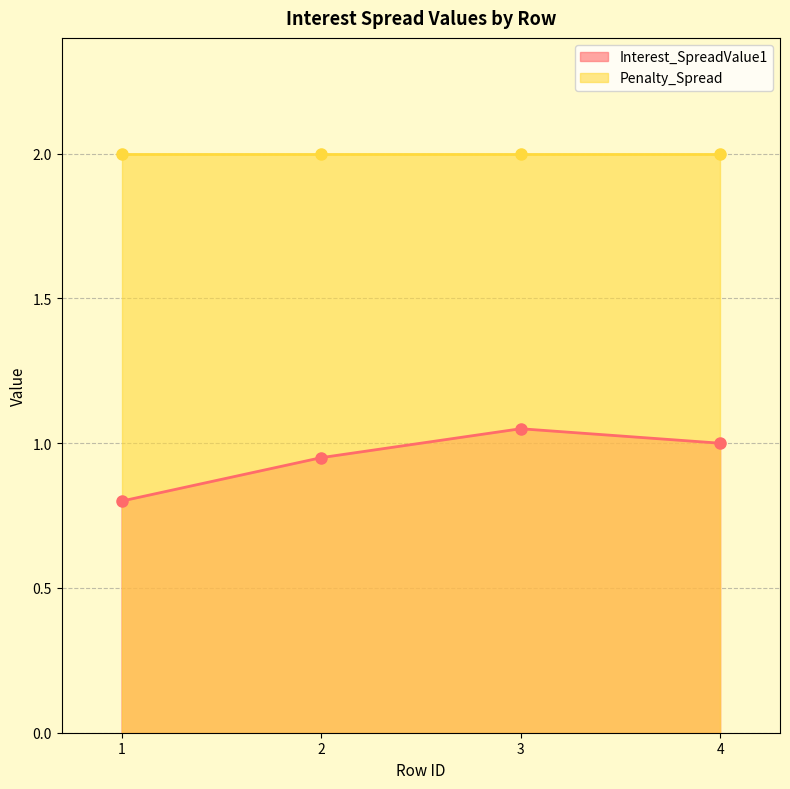

List the labels in order of value, largest first.

3, 4, 2, 1